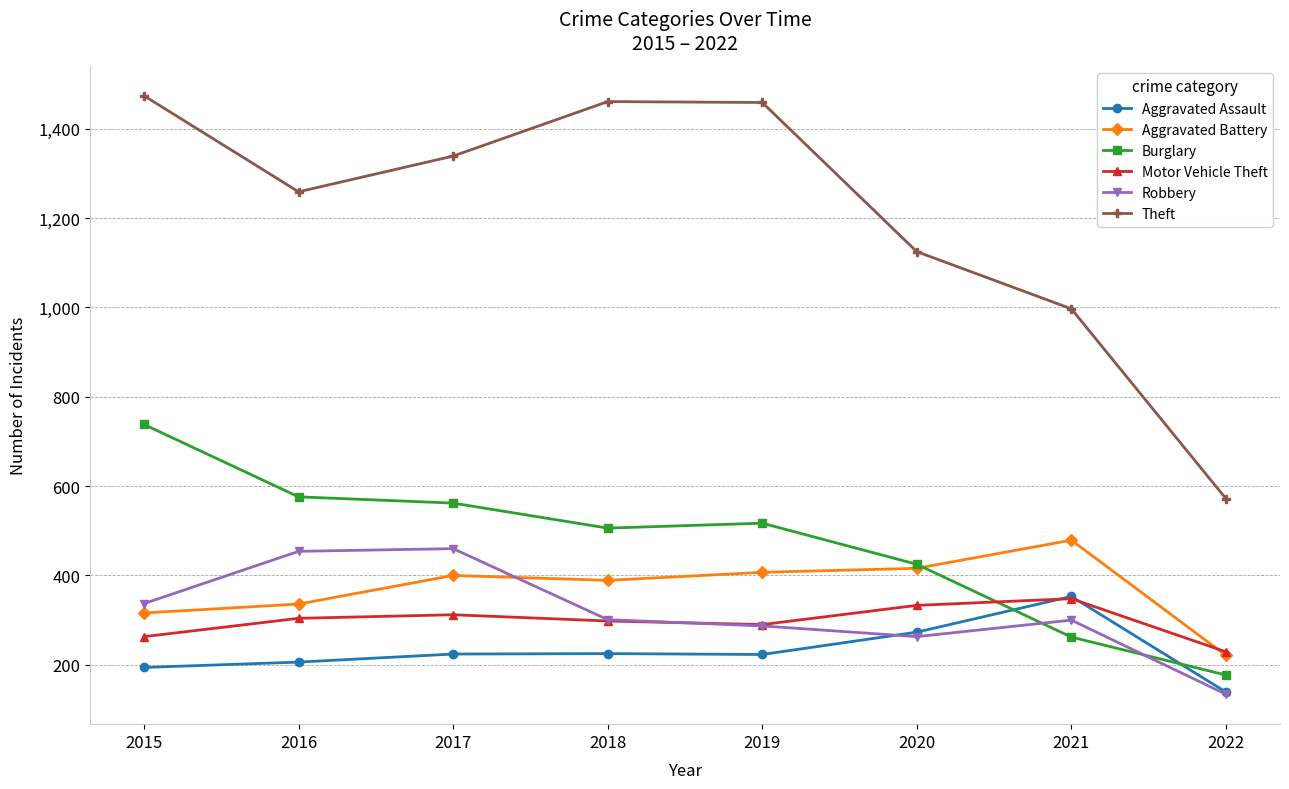

The Theft series shows 2275 at 2019. True or false?

False